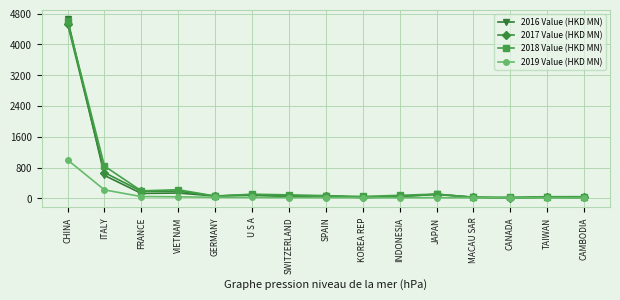

What is the maximum value for 2016 Value (HKD MN)?

4658.6